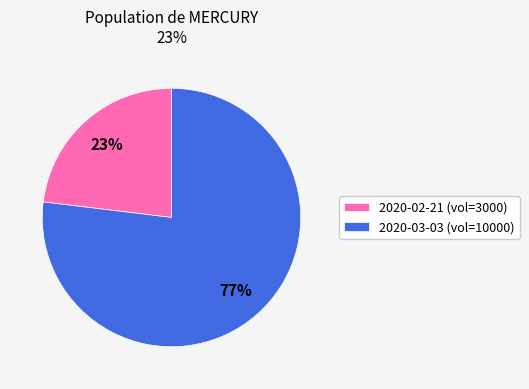

To the nearest percent, what is the difference between the 2020-02-21 and 2020-03-03 slice percentages?

54%